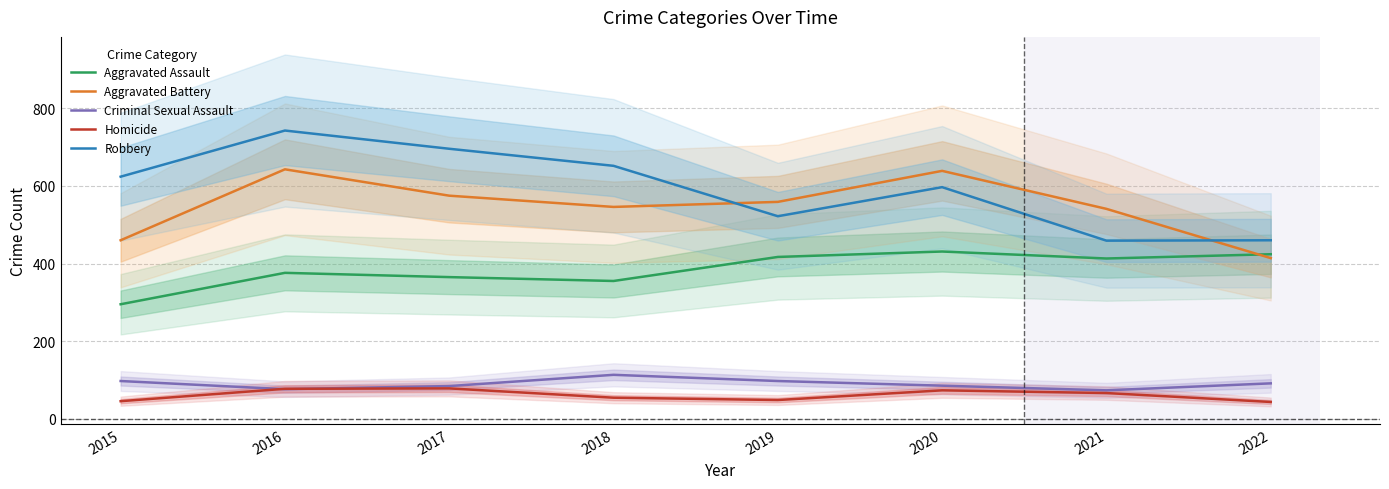

Reading left to right, what are all the values shown in this chart?

Aggravated Assault: 295	376	365	355	417	431	413	424
Aggravated Battery: 460	643	575	546	559	639	541	414
Criminal Sexual Assault: 97	76	84	113	97	85	73	91
Homicide: 45	77	78	54	48	73	66	43
Robbery: 624	743	696	652	522	597	459	460